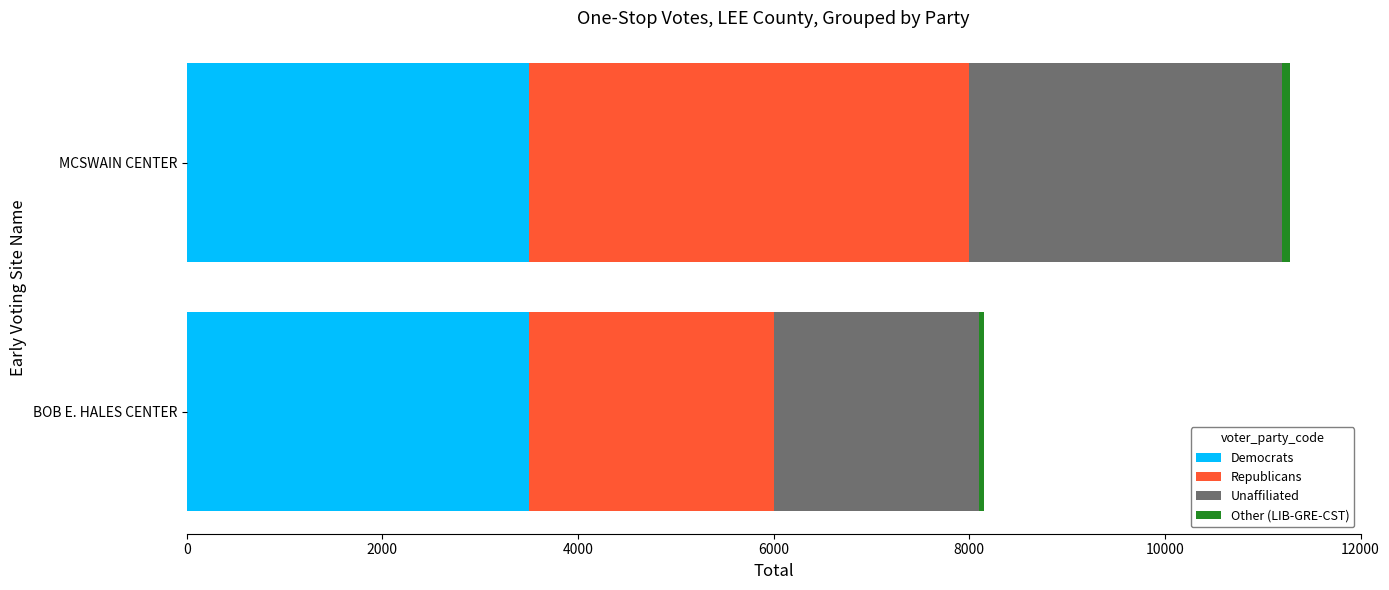

What is the lowest value of the Democrats series?

3500